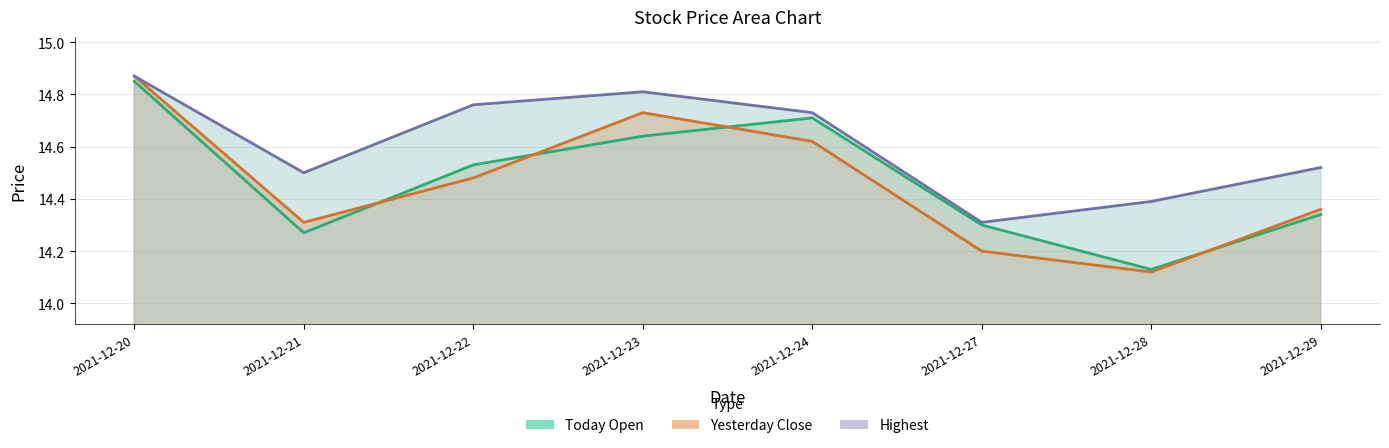

Is the value of Yesterday Close at 2021-12-27 greater than the value of Highest at 2021-12-21?

No